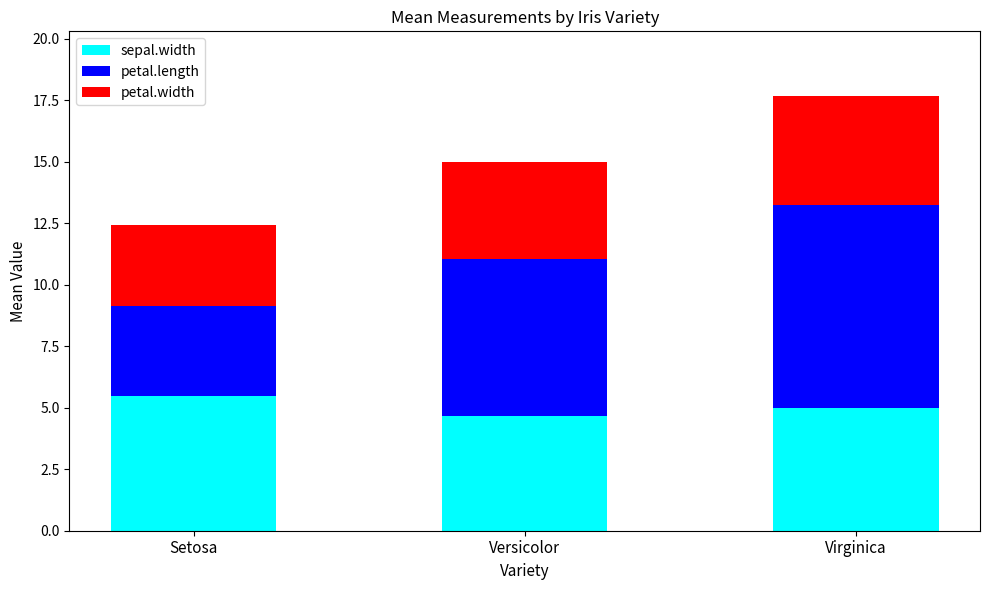

What is the approximate value of sepal.width at Virginica?

5.0